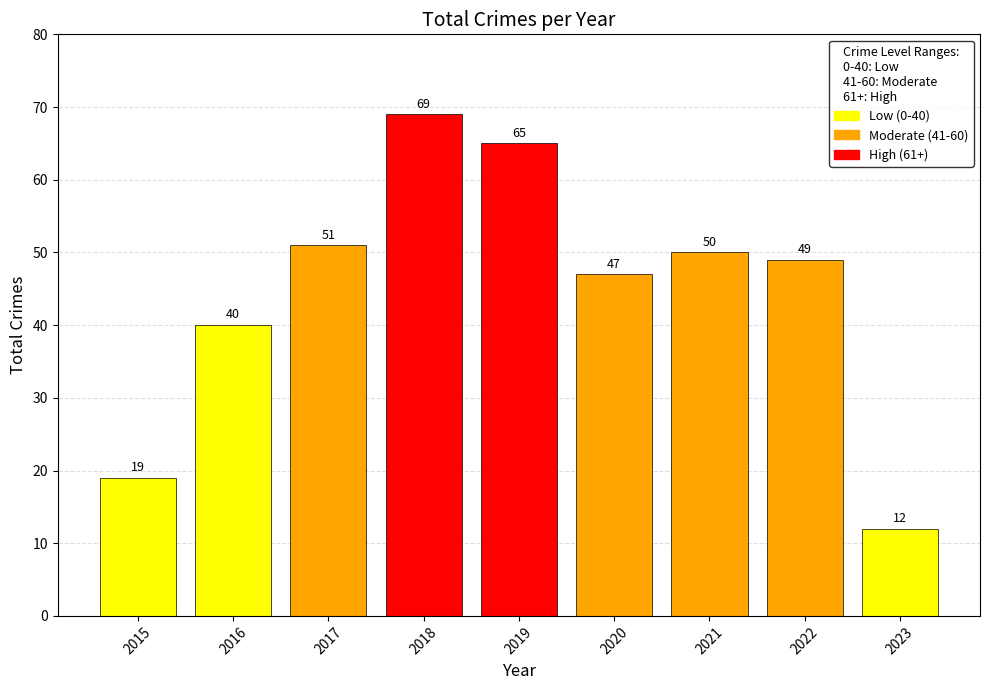

What is the minimum value shown in the chart?

12